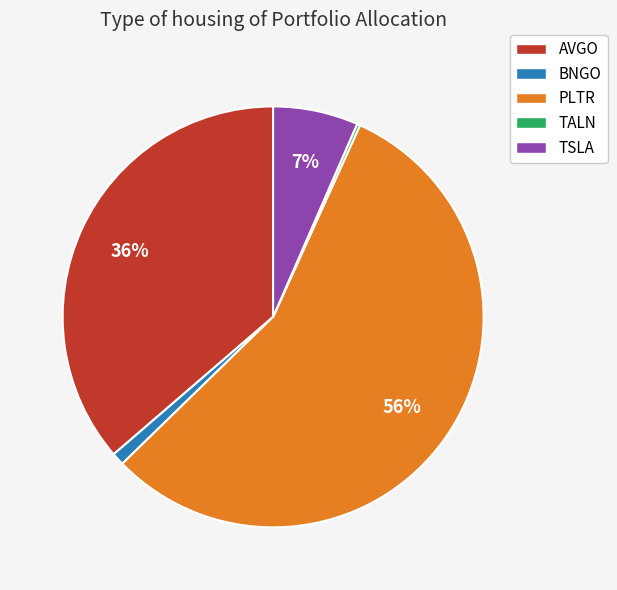

Is it true that TSLA is 7% of the pie?

True